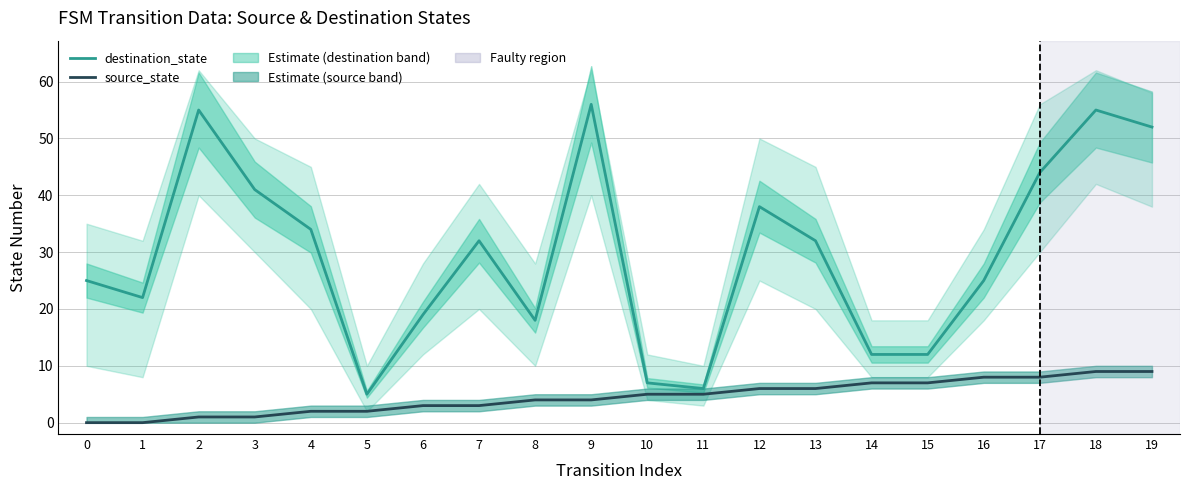

Rank the series at 18 from lowest to highest value.

source_state, destination_state